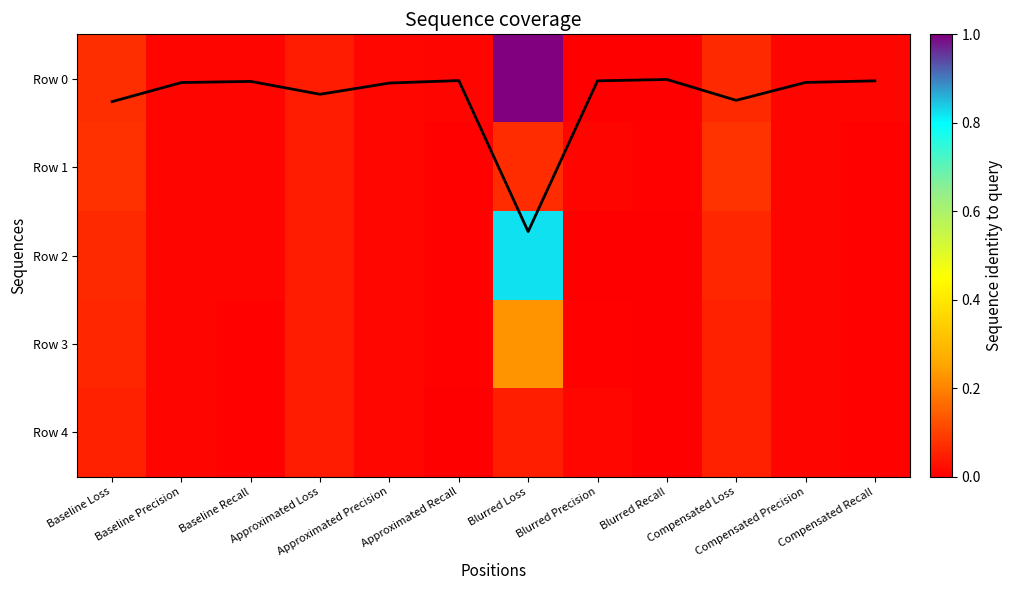

What is the difference between the mean coverage values at Compensated Loss and Blurred Recall?

0.2